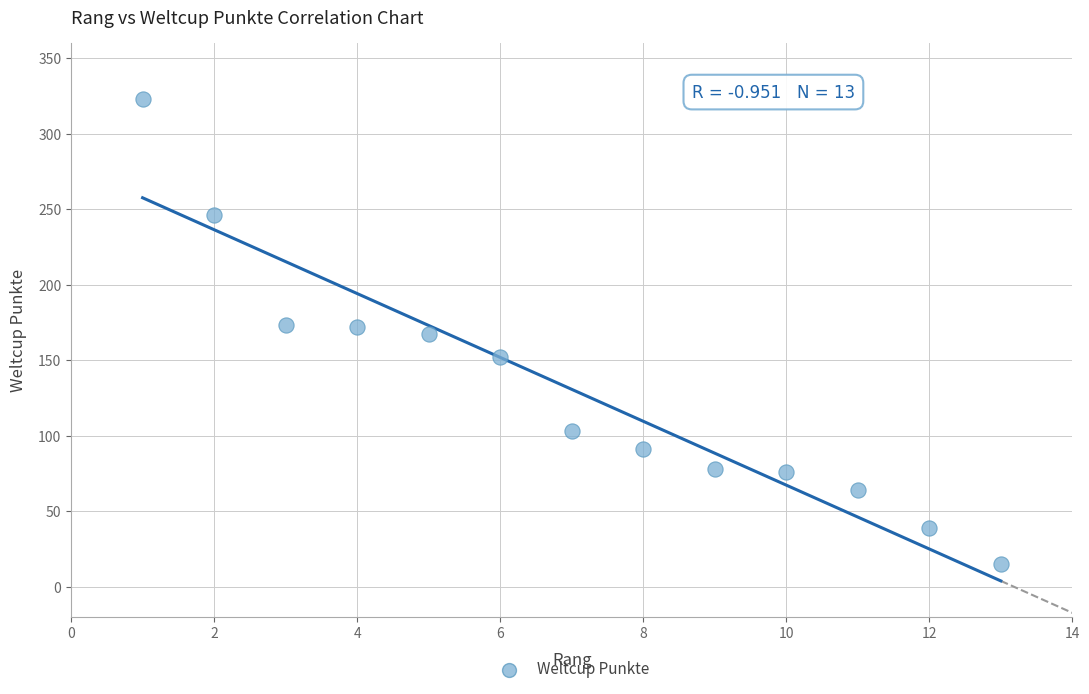

What is the range of X values (max minus min)?

12